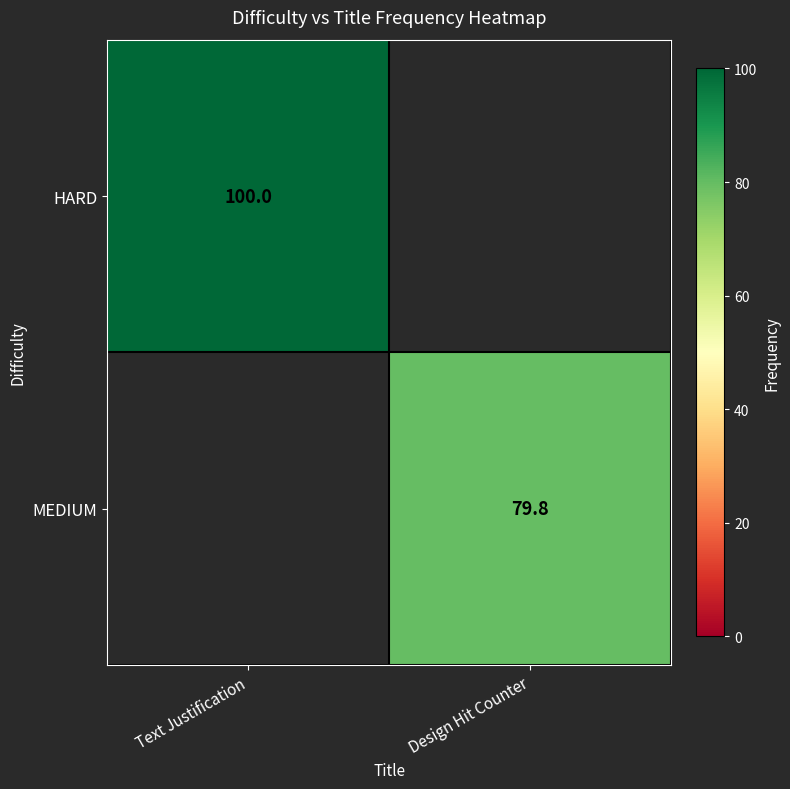

At how many categories does at least one series exceed 94?

1